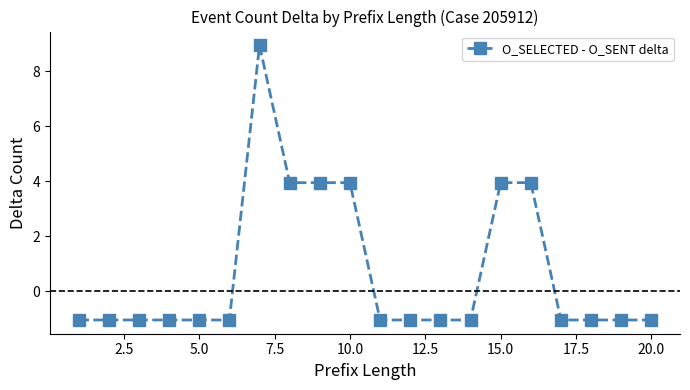

What is the value of the 14th point from the left?

-1.0